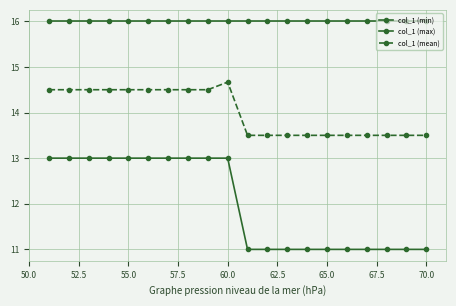

How many series are shown in this chart?

3